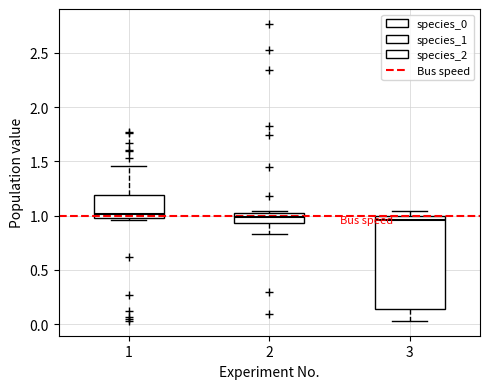

Reading left to right, read every box against the y-axis: the position of its median line, the range the box covers, and the ends of its whiskers. The values are not printed on the chart, so give them approximately, as read against the axis.

1: median 1.00 (just above the box's lower edge), box 1.00 to 1.20, whiskers 0.95 to 1.45
2: median 1.00 (inside the box), box 0.95 to 1.00, whiskers 0.85 to 1.05
3: median 0.95, box 0.15 to 1.00, whiskers 0.05 to 1.05